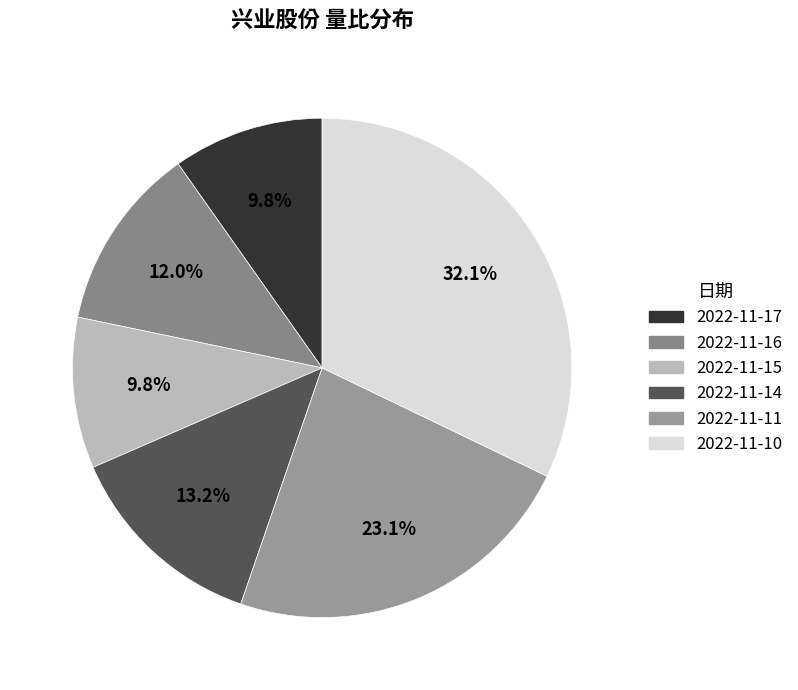

How many segments does this pie chart have?

6